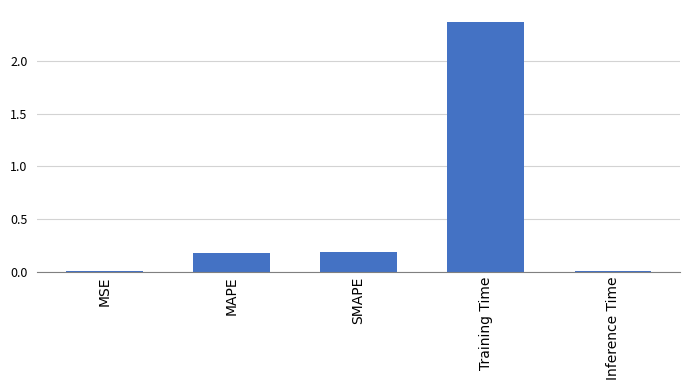

Which category has the highest value across all series?

Training Time